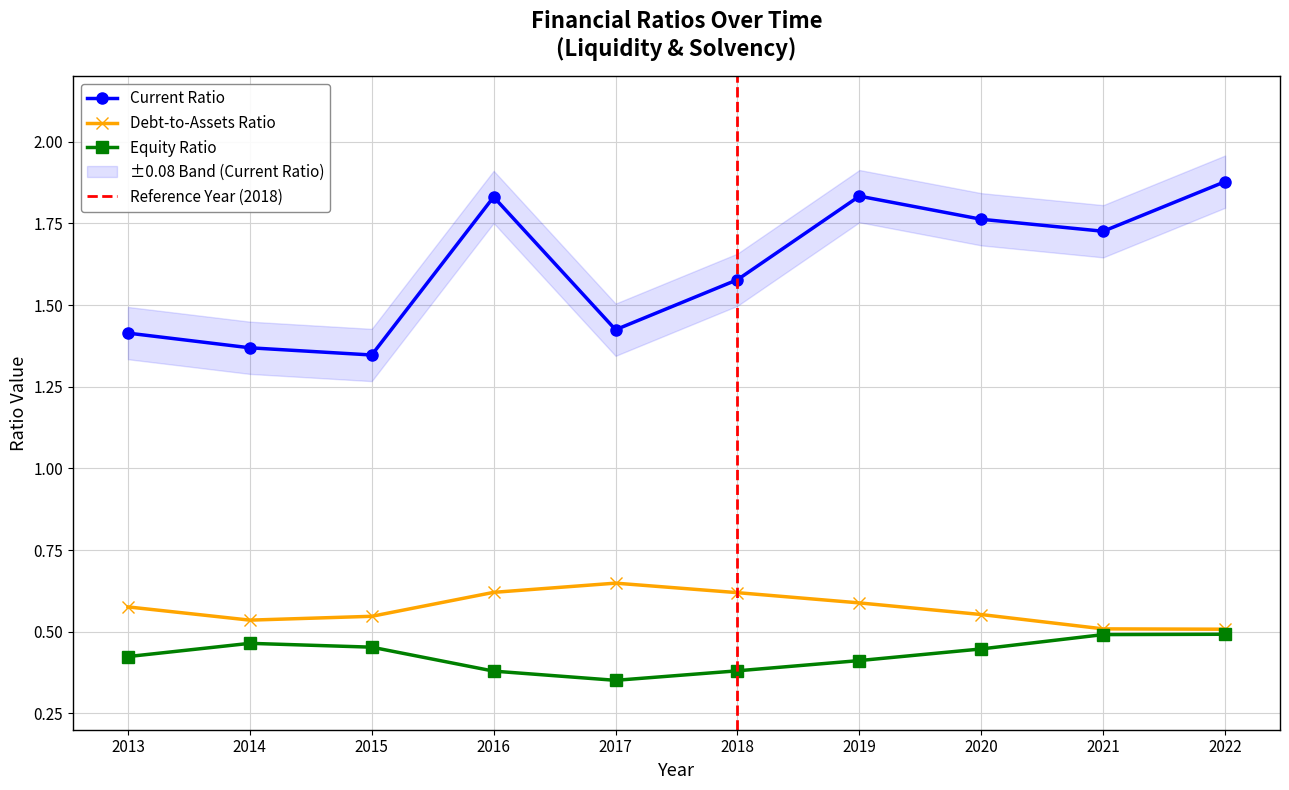

What is the sum of all Current Ratio values?

16.2